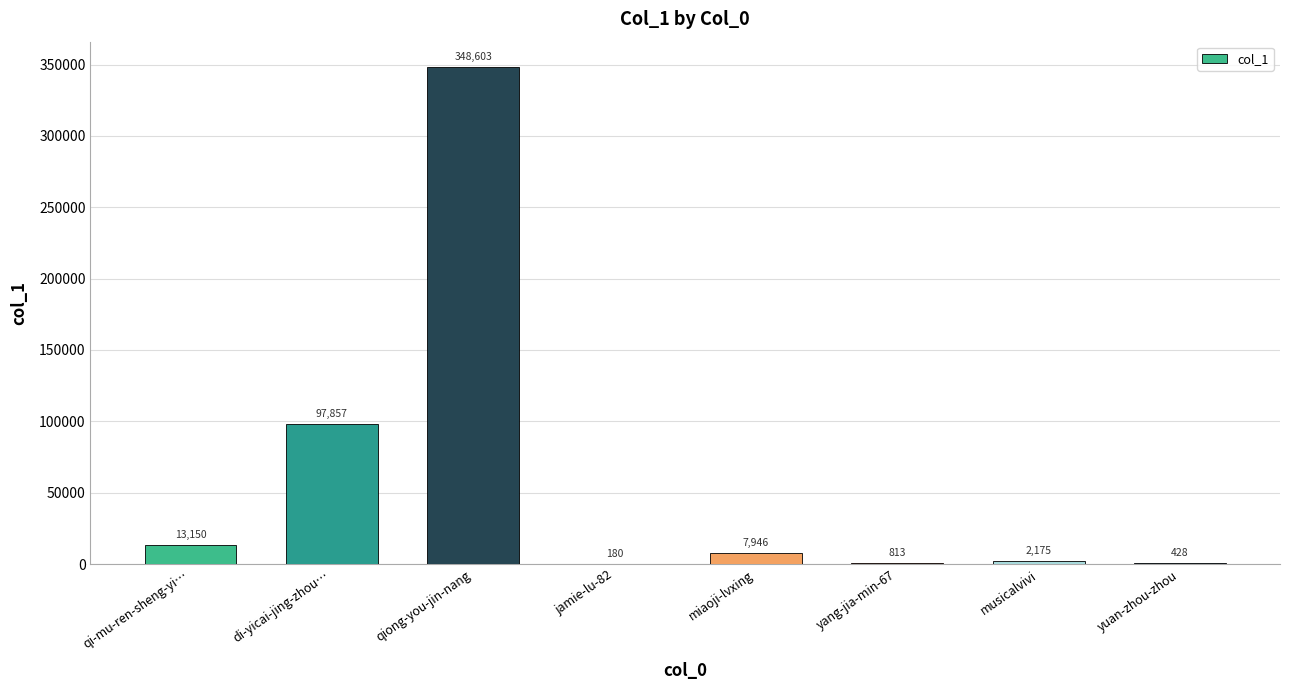

What is the average value?

58894